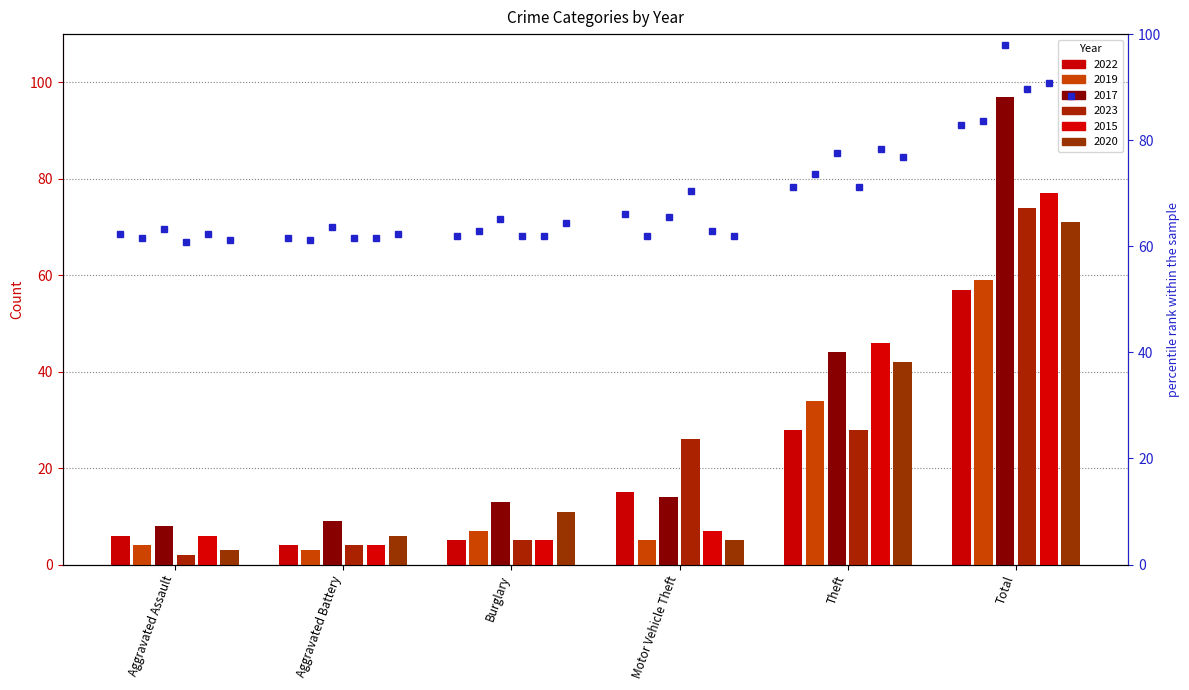

At which label does 2020 reach its peak?

Total